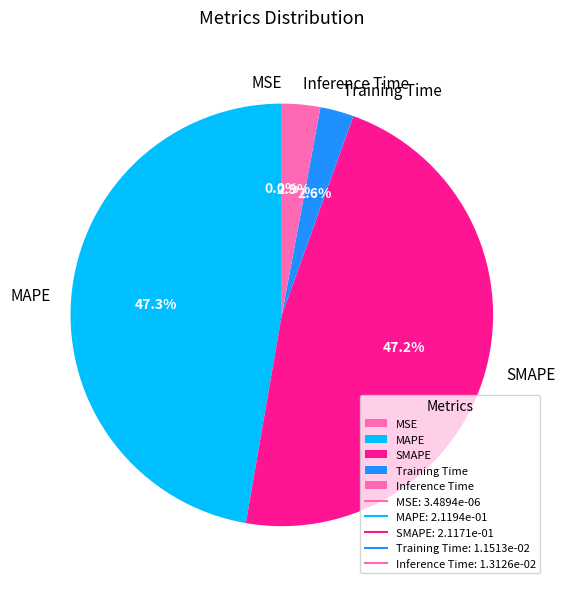

Does any single category account for the majority?

No